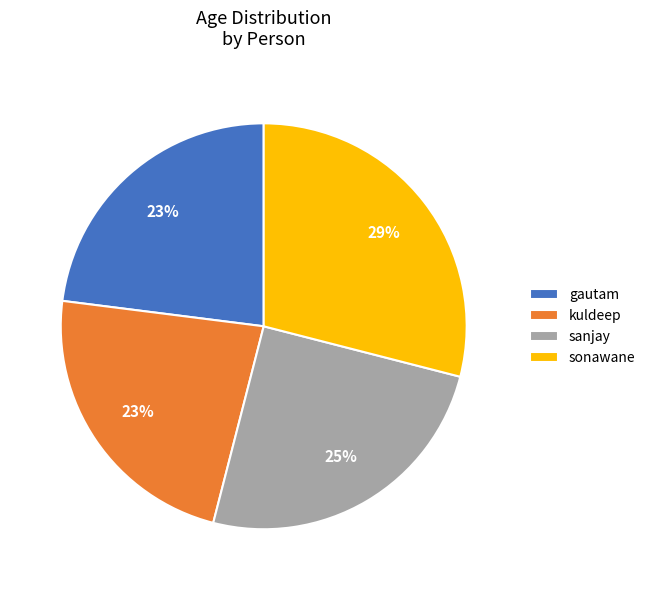

Combined, do kuldeep and gautam account for over 50%?

No